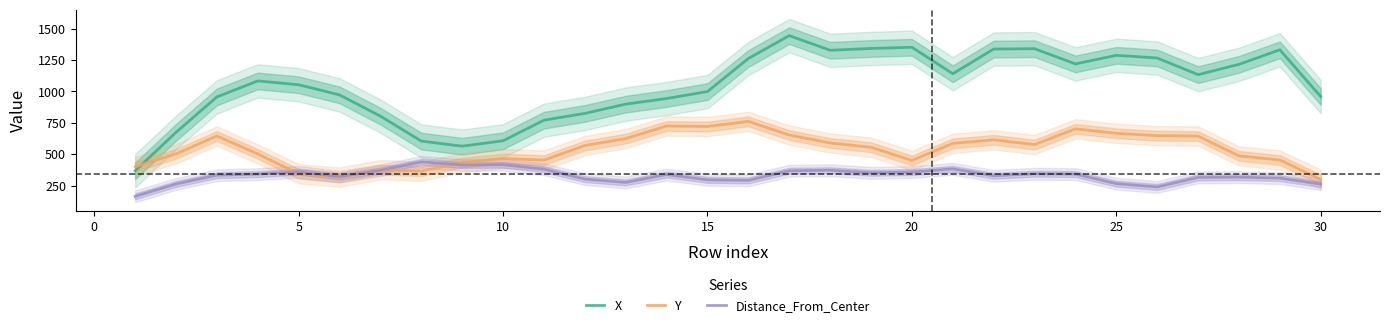

What is the sum of all X values?

31098.5